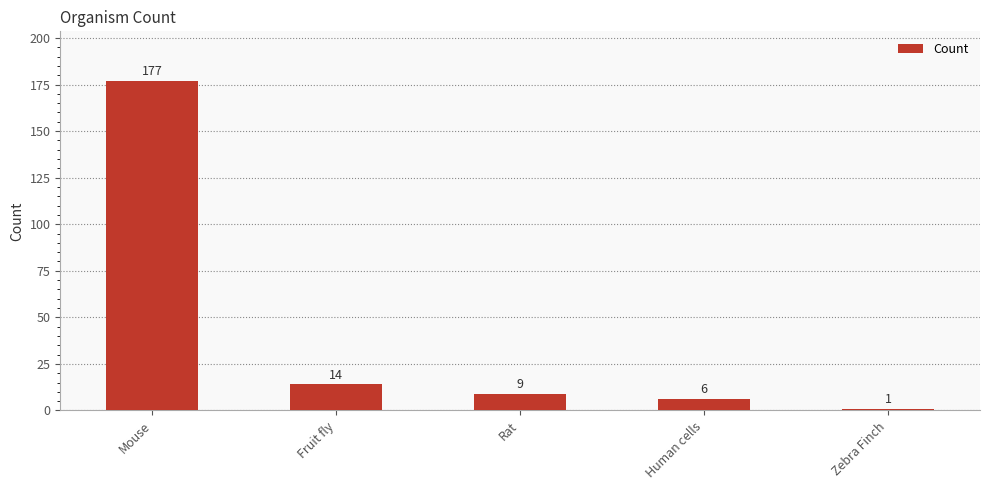

What is the maximum value shown in the chart?

177